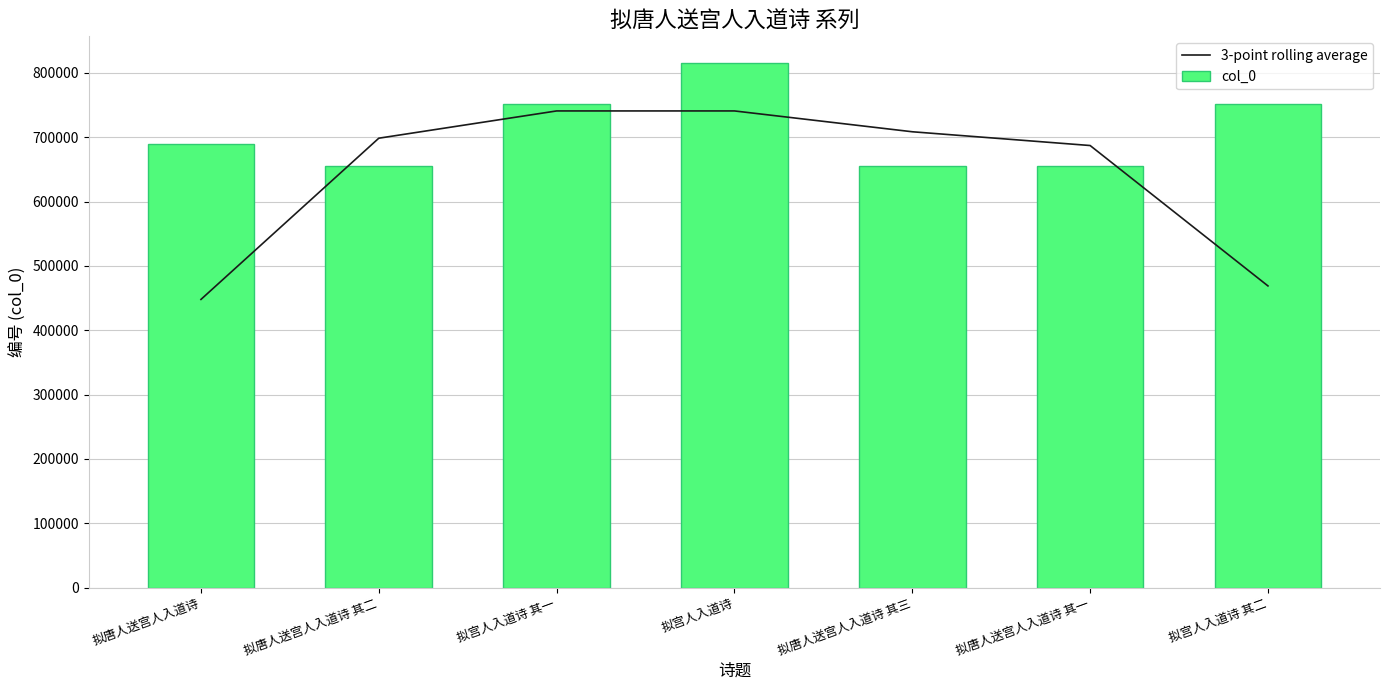

Reading right to left, list all the values displayed in this chart.

3-point rolling average: 拟宫人入道诗 其二=468802.7	拟唐人送宫人入道诗 其一=687016.3	拟唐人送宫人入道诗 其三=708406.0	拟宫人入道诗=740782.3	拟宫人入道诗 其一=740782.0	拟唐人送宫人入道诗 其二=698401.0	拟唐人送宫人入道诗=447811.7
col_0: 拟宫人入道诗 其二=751769.0	拟唐人送宫人入道诗 其一=654639.0	拟唐人送宫人入道诗 其三=654641.0	拟宫人入道诗=815938.0	拟宫人入道诗 其一=751768.0	拟唐人送宫人入道诗 其二=654640.0	拟唐人送宫人入道诗=688795.0